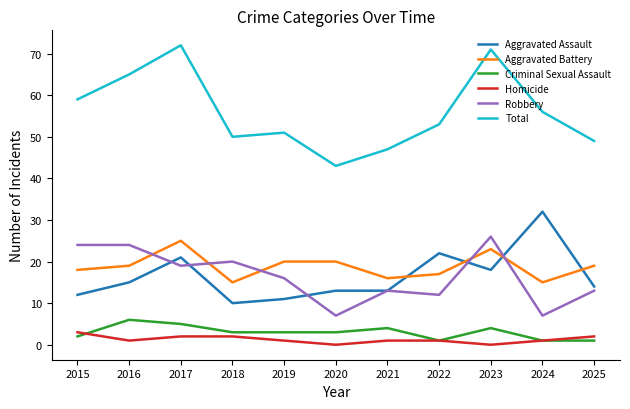

Which series changed the most between 2023 and 2024?

Robbery